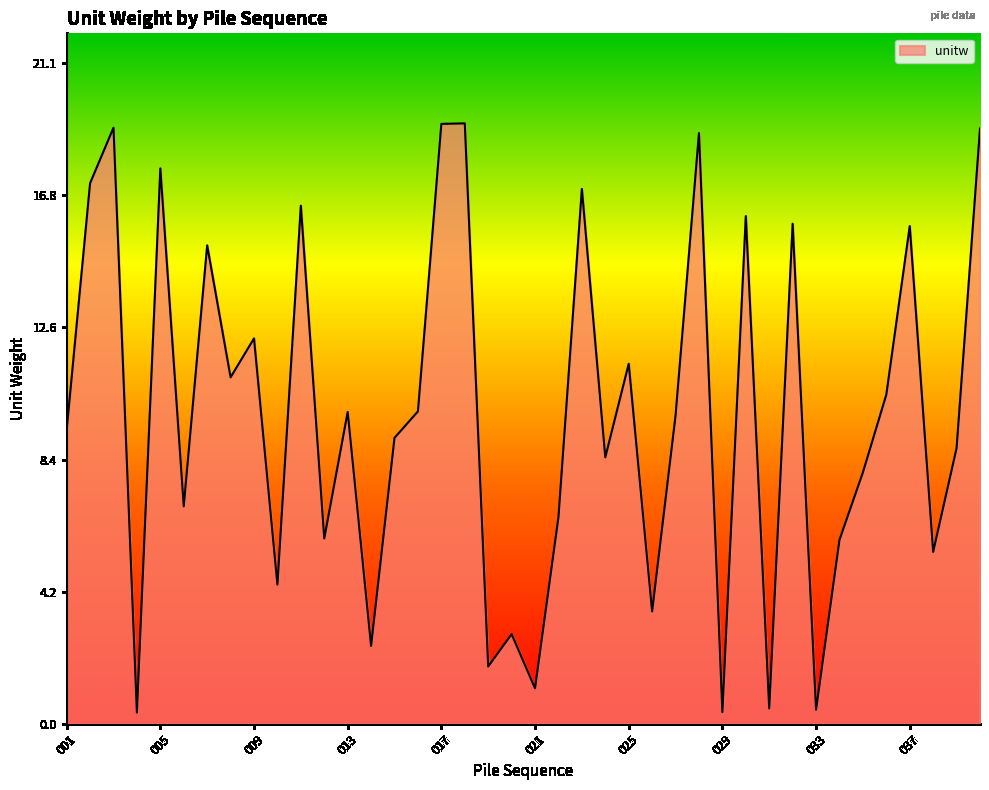

What is the sum of all values?

394.2